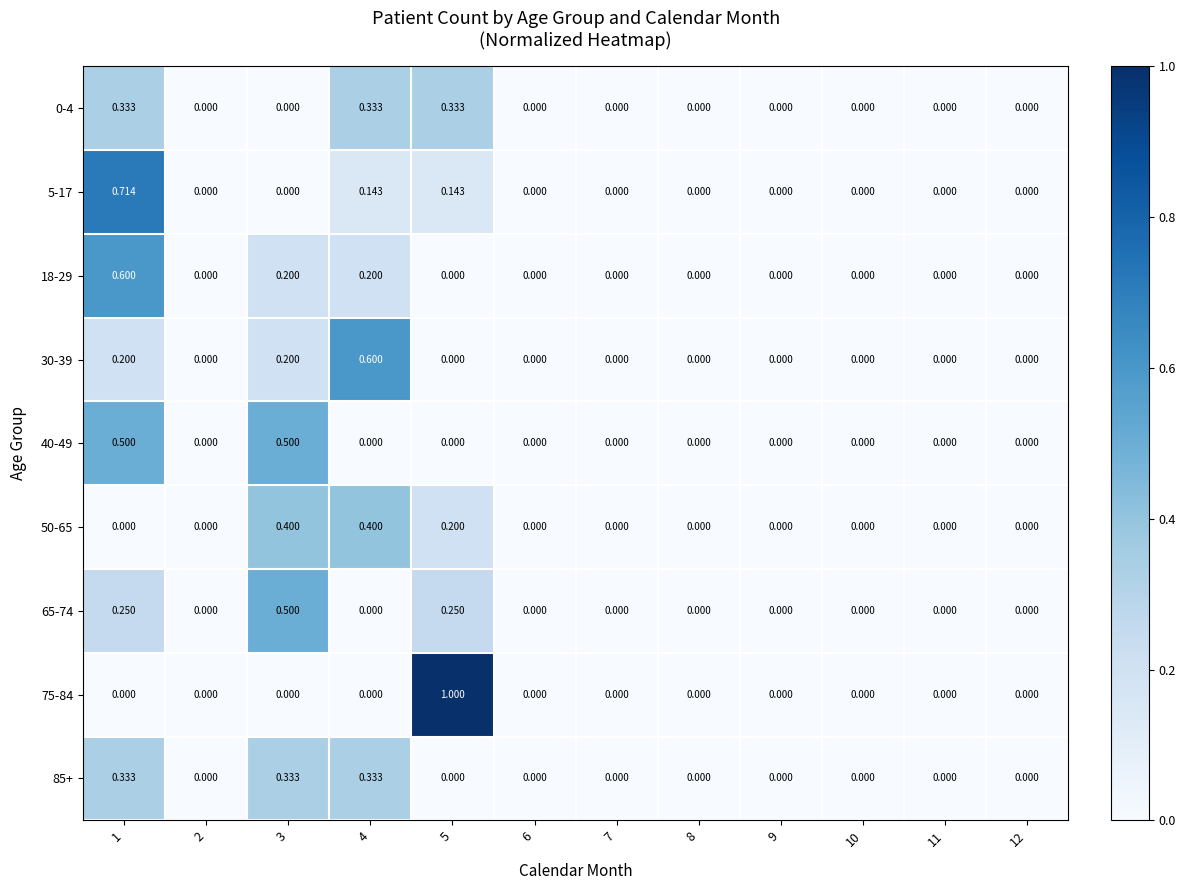

Is the value of 5-17 at 12 greater than the value of 18-29 at 3?

No